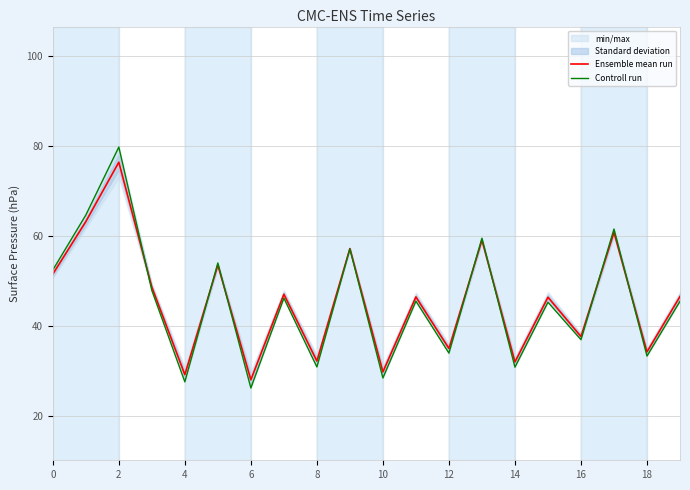

Which series ends up on top after the final intersection of Ensemble mean run and Controll run?

Ensemble mean run